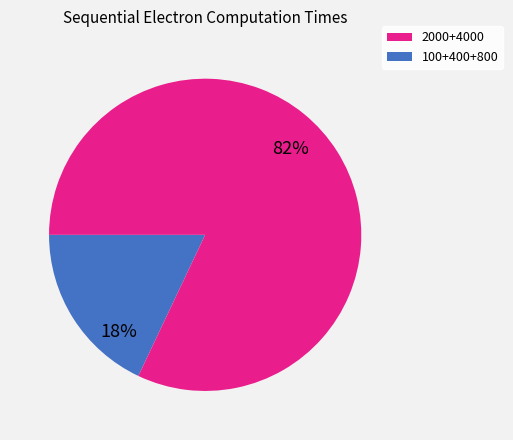

Does any single category account for the majority?

Yes